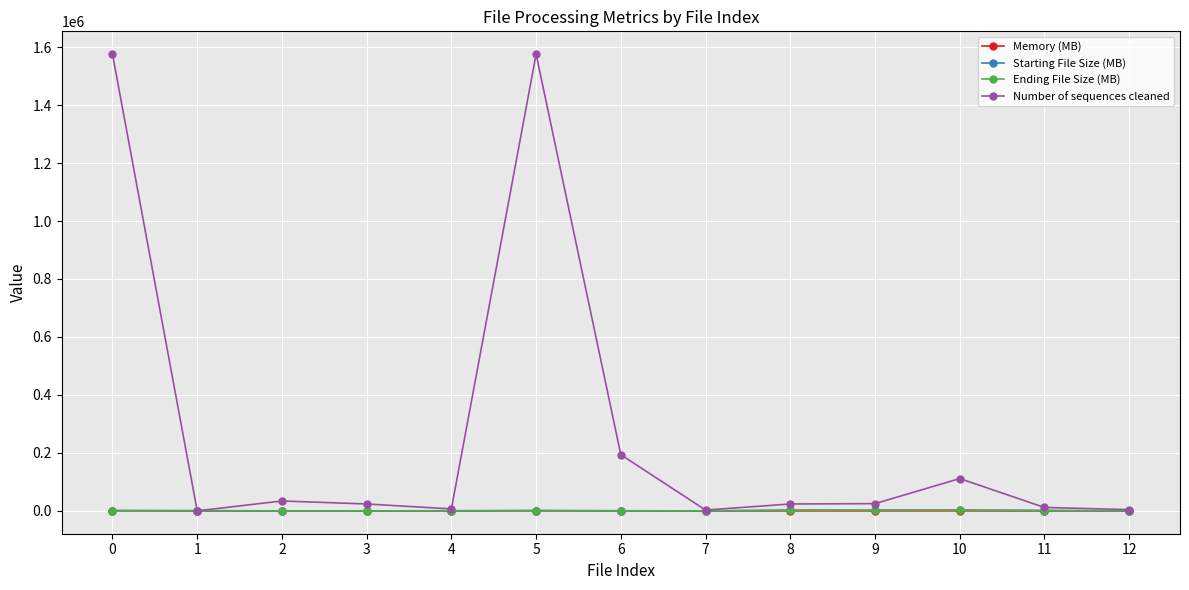

Which series changed the most between 4 and 6?

Number of sequences cleaned